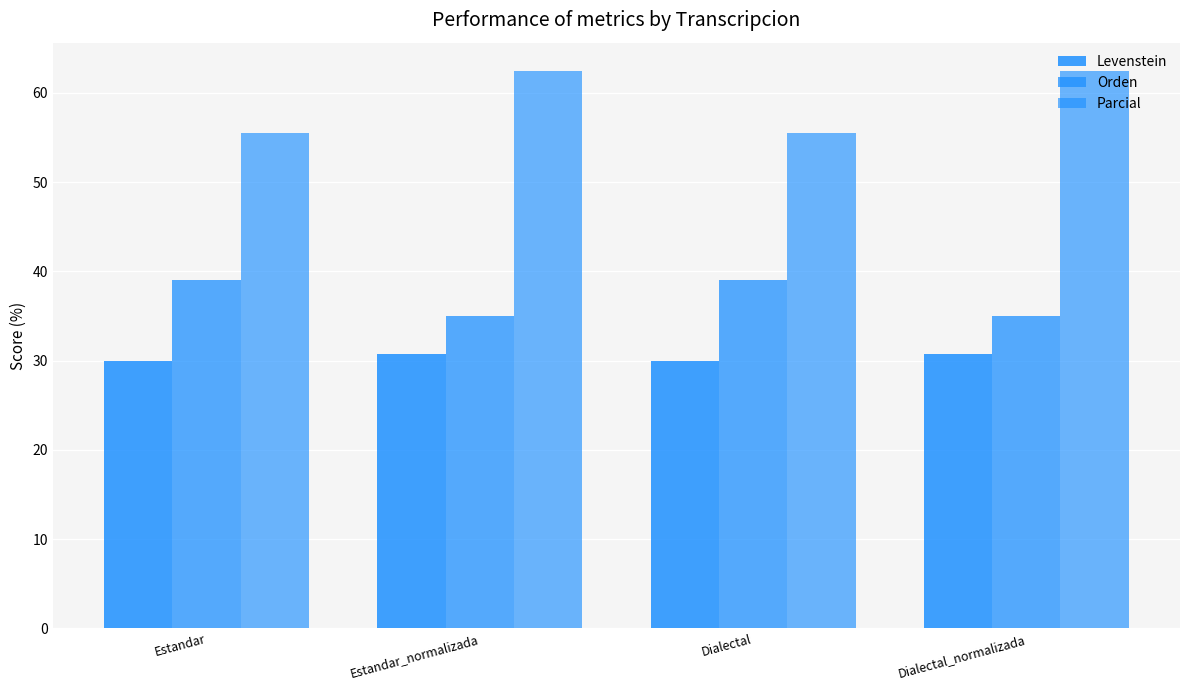

Rank the series at Estandar from highest to lowest value.

Parcial, Orden, Levenstein